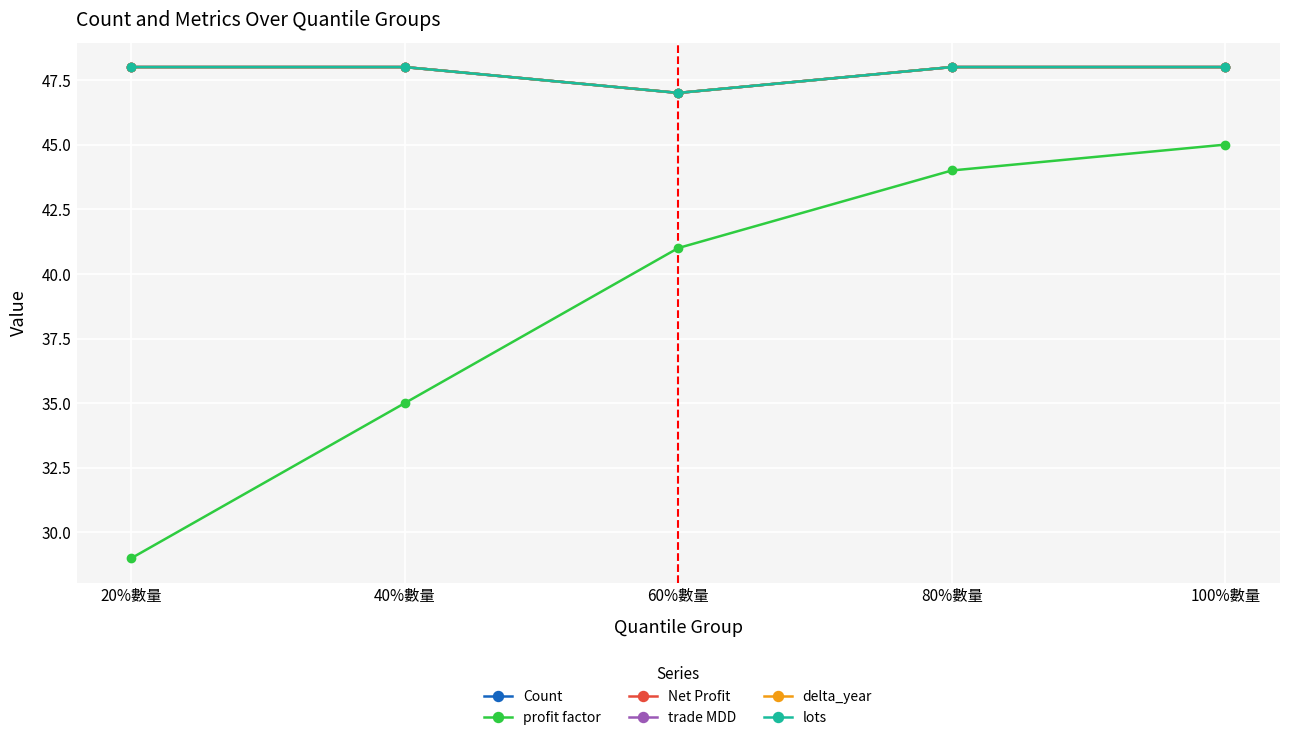

What is the sum of all trade MDD values?

239